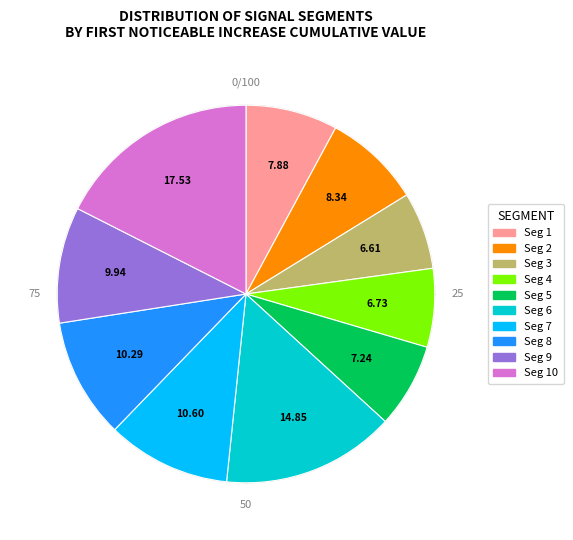

Count the number of slices in the pie.

10